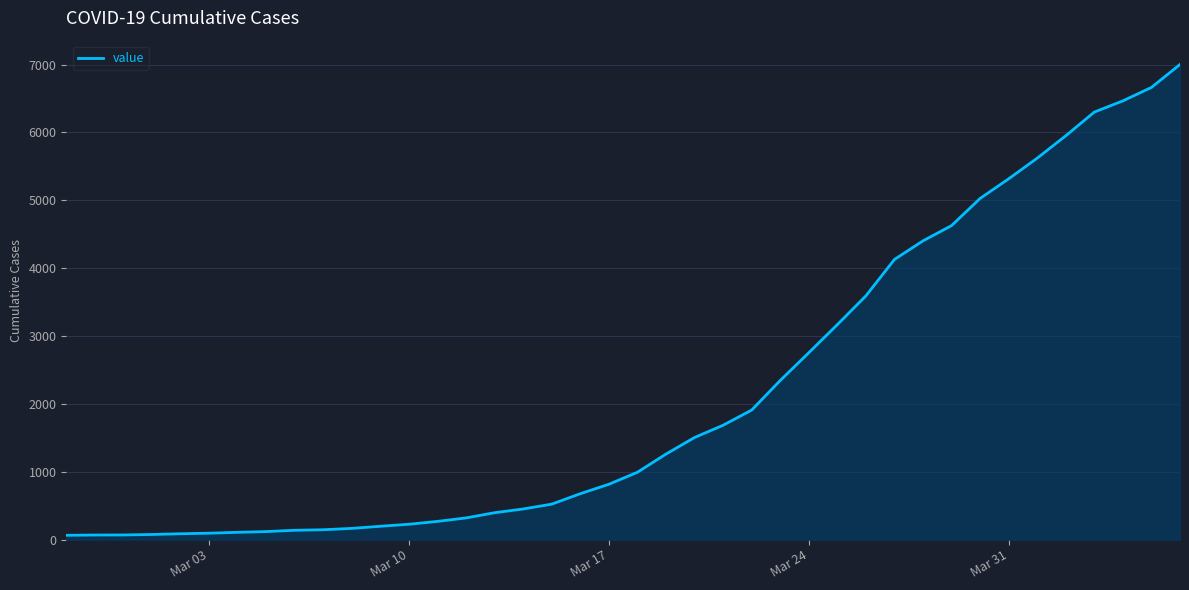

How many lines are shown in the chart?

1